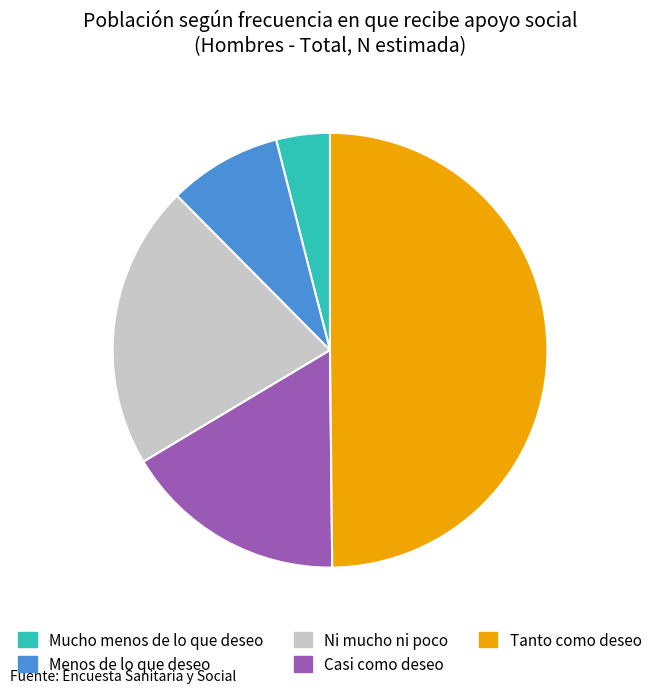

Is the sum of Casi como deseo and Mucho menos de lo que deseo greater than half?

No